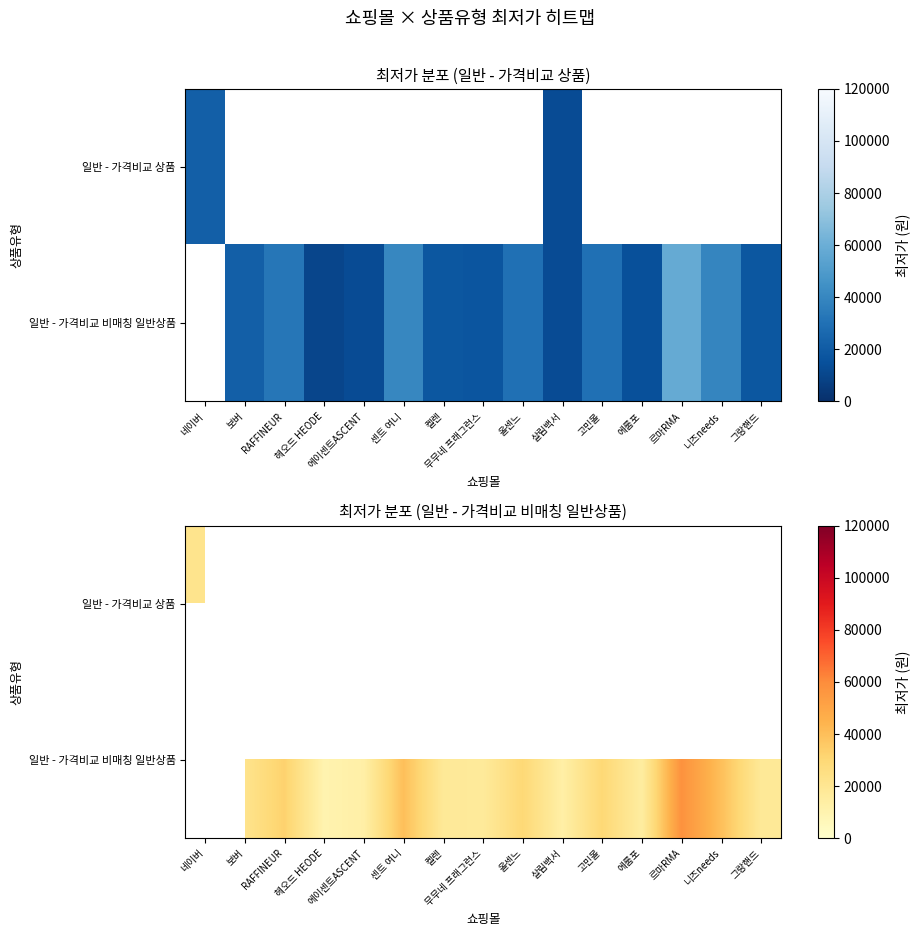

What is the maximum value for 일반 - 가격비교 상품?

21900.0